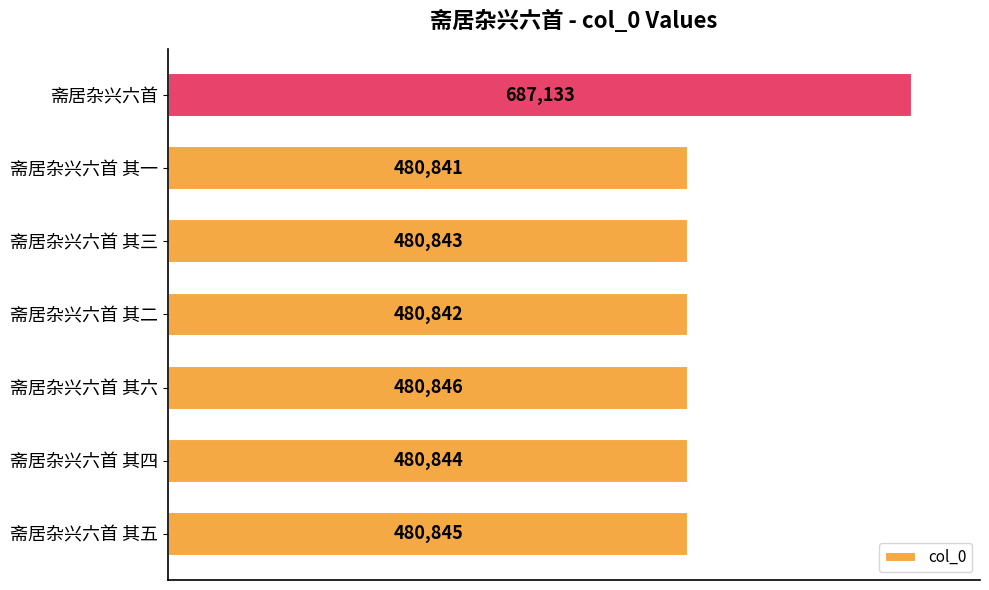

Which has a higher value, 斋居杂兴六首 其五 or 斋居杂兴六首?

斋居杂兴六首